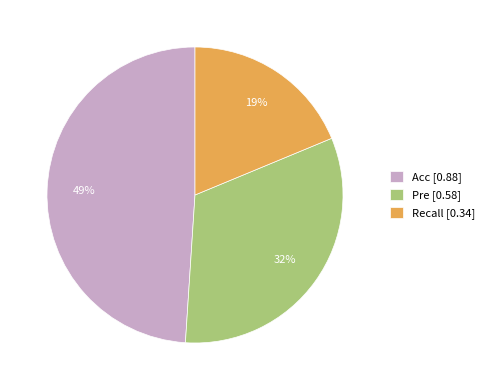

Rank the categories by value from highest to lowest.

Acc, Pre, Recall